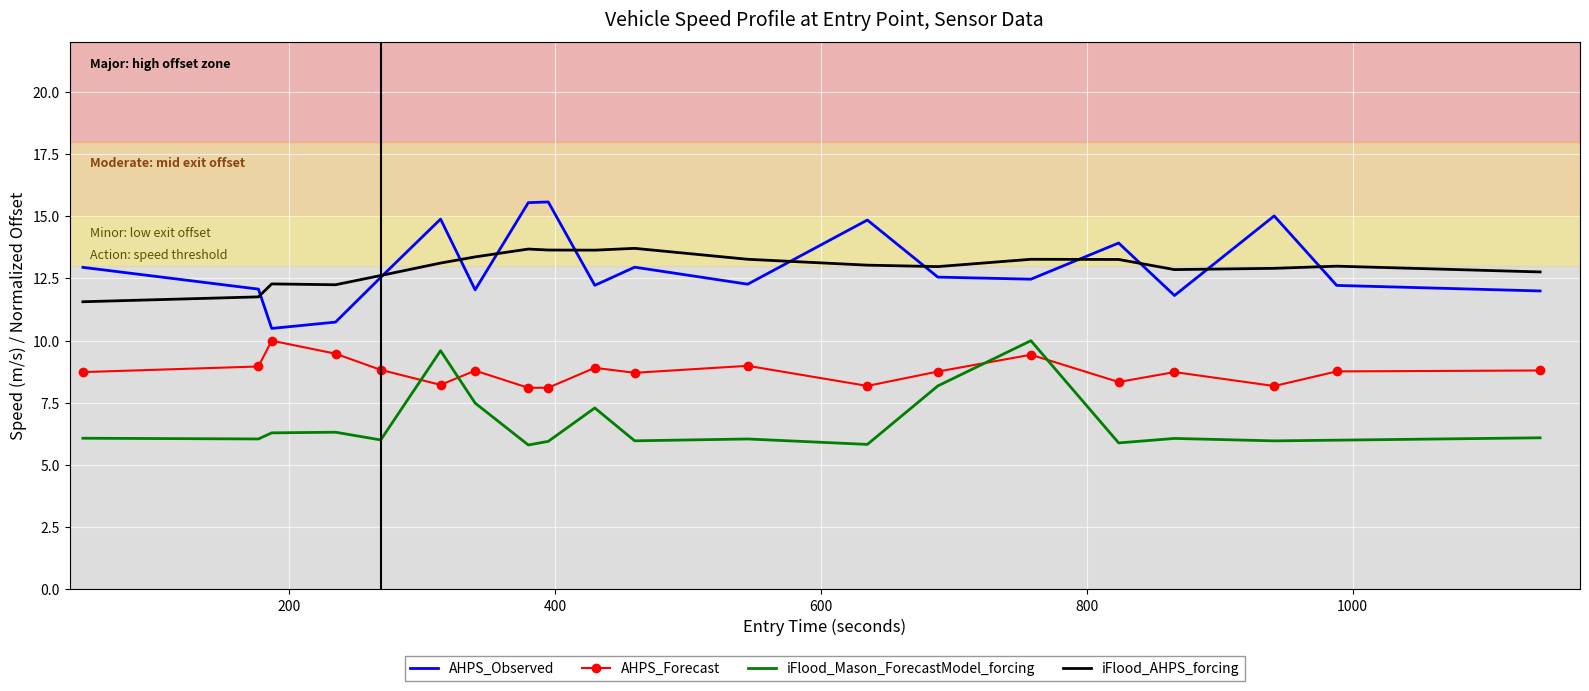

Which series has the widest spread of values?

AHPS_Observed